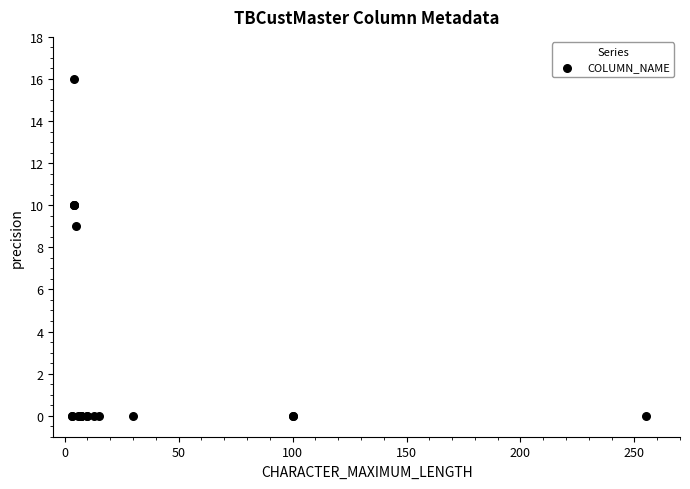

What Y value in the scatter plot is closest to 8?

9